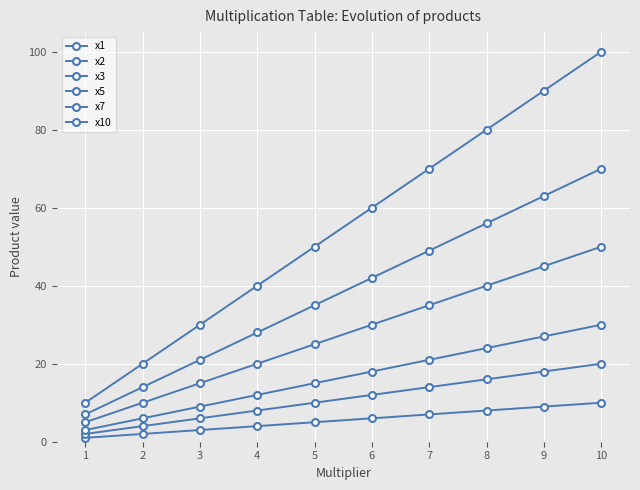

Where does the x3 series first go above 18?

7